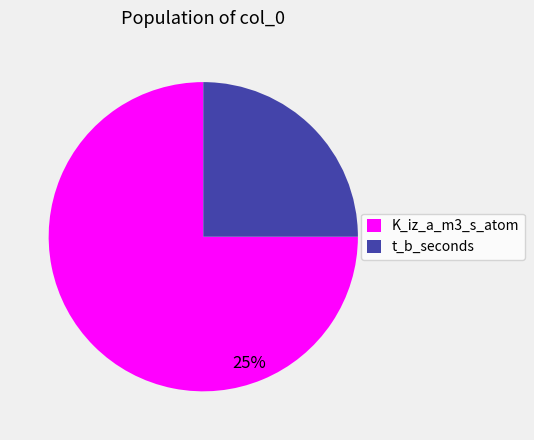

To the nearest percent, what percentage of the pie is t_b_seconds?

25%